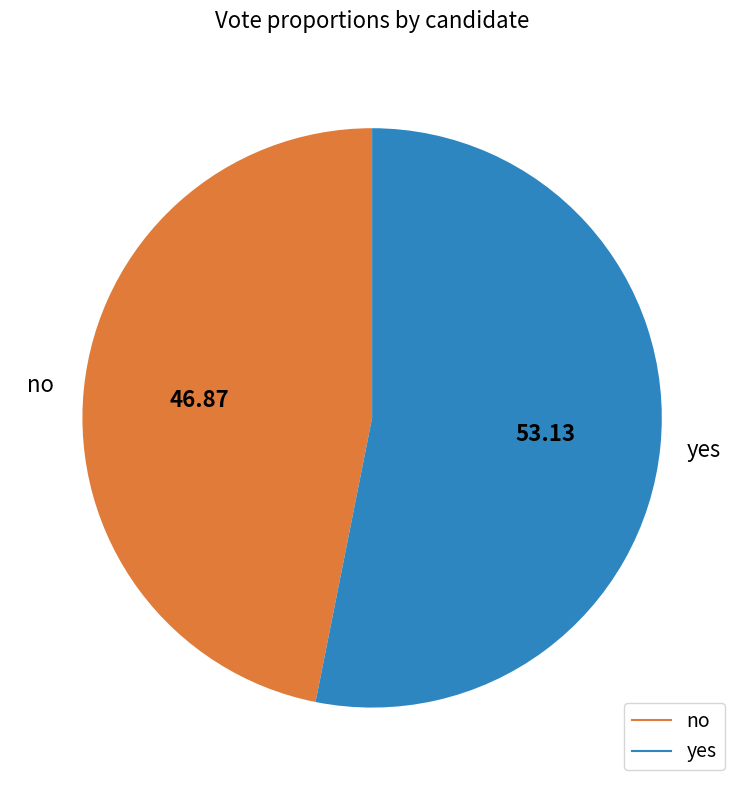

What is the ratio of the value at yes to the value at no?

1.1